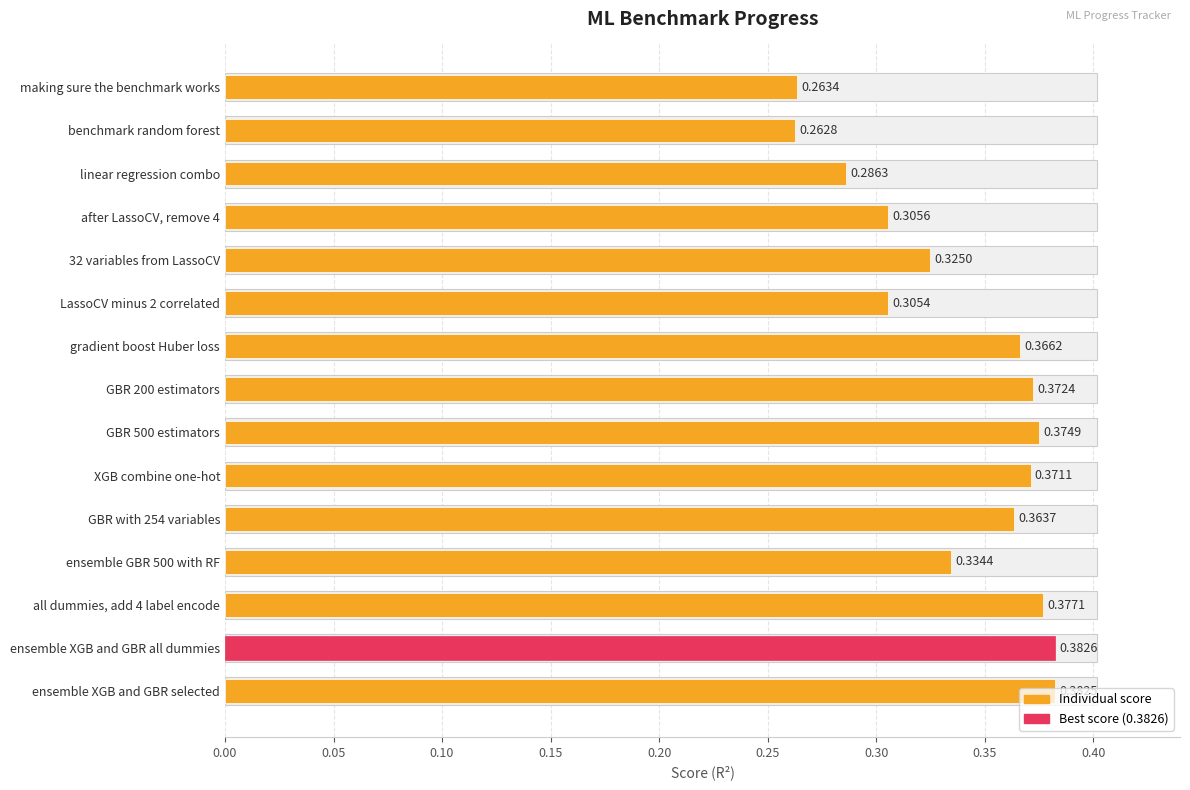

What is the difference between the second highest and minimum values?

0.1